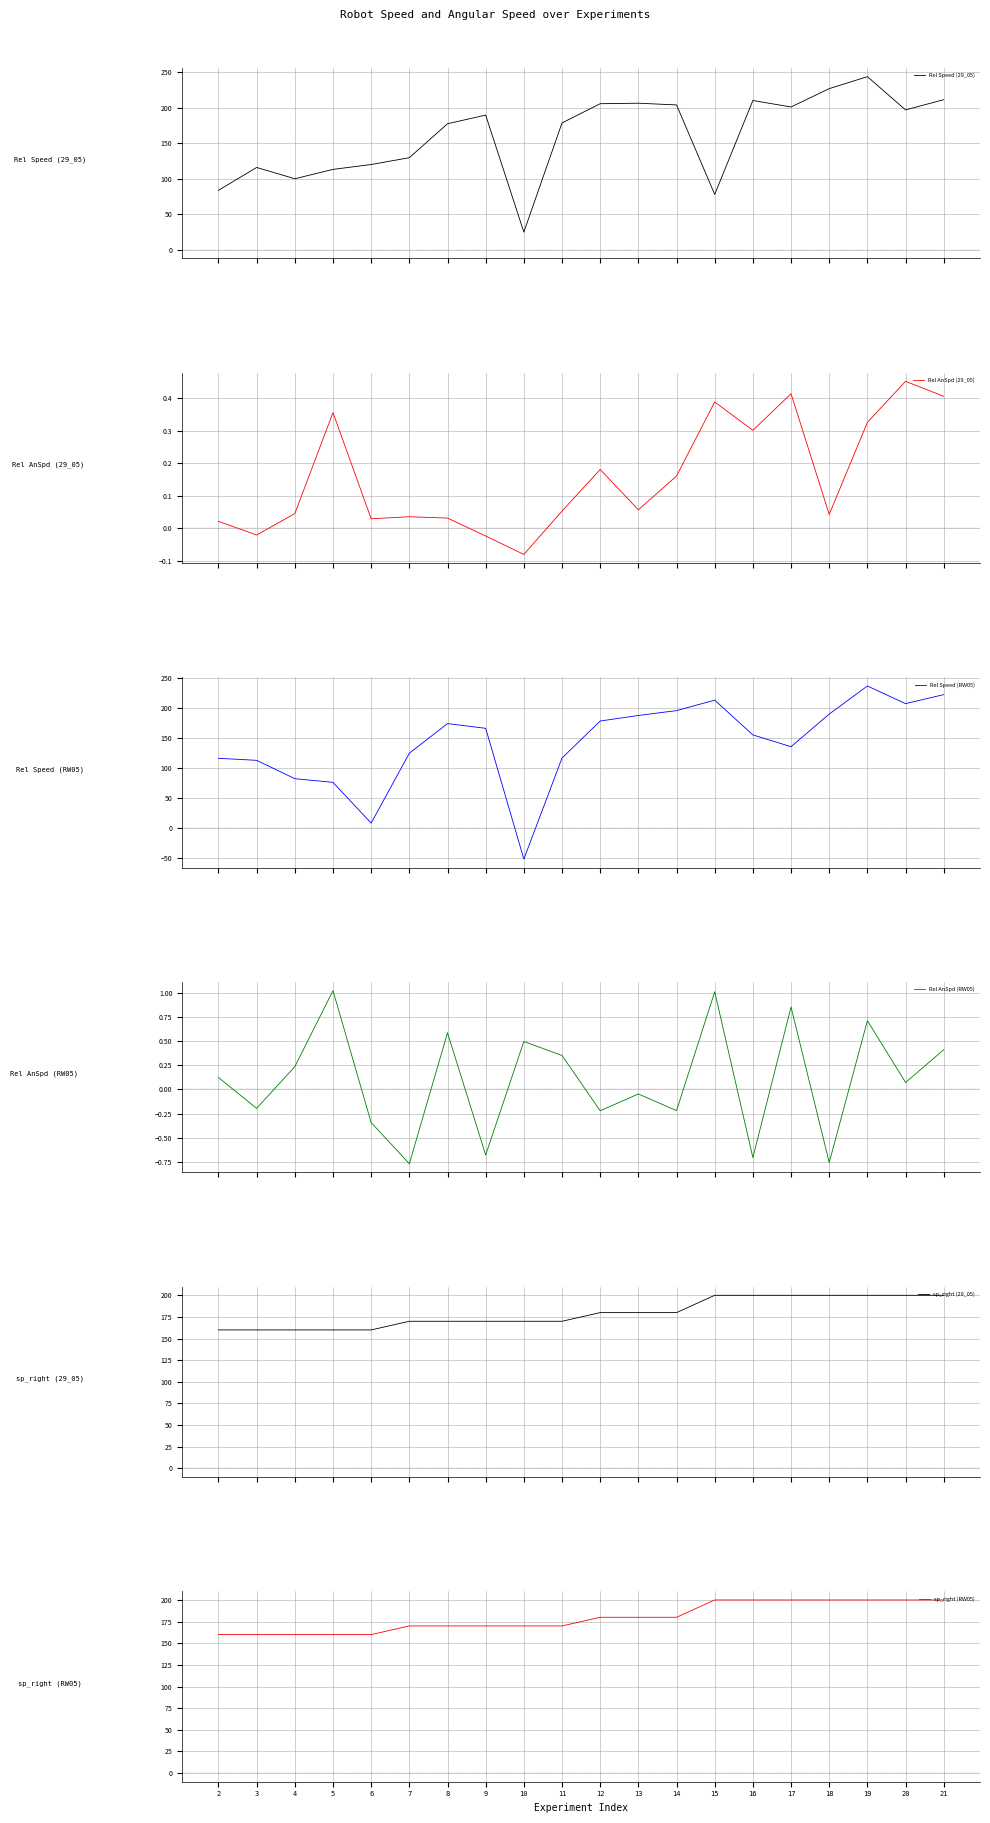

What is the highest value of the Rel AnSpd (RW05) series?

1.0